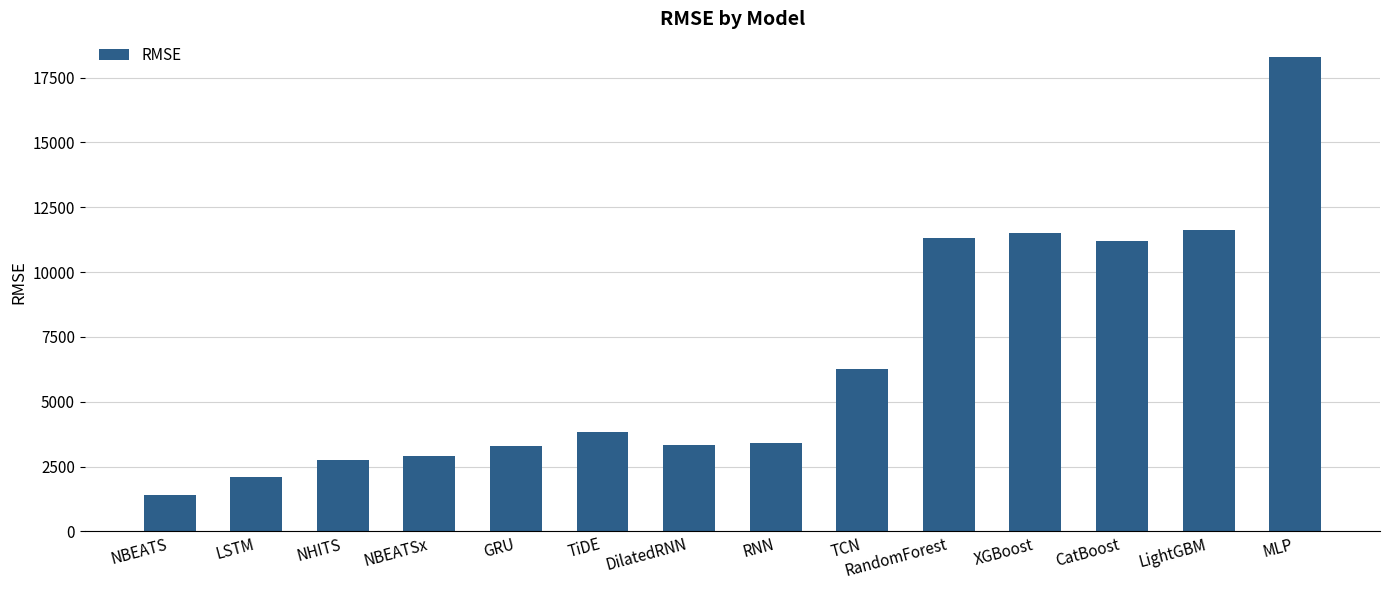

What is the smallest value displayed?

1400.6